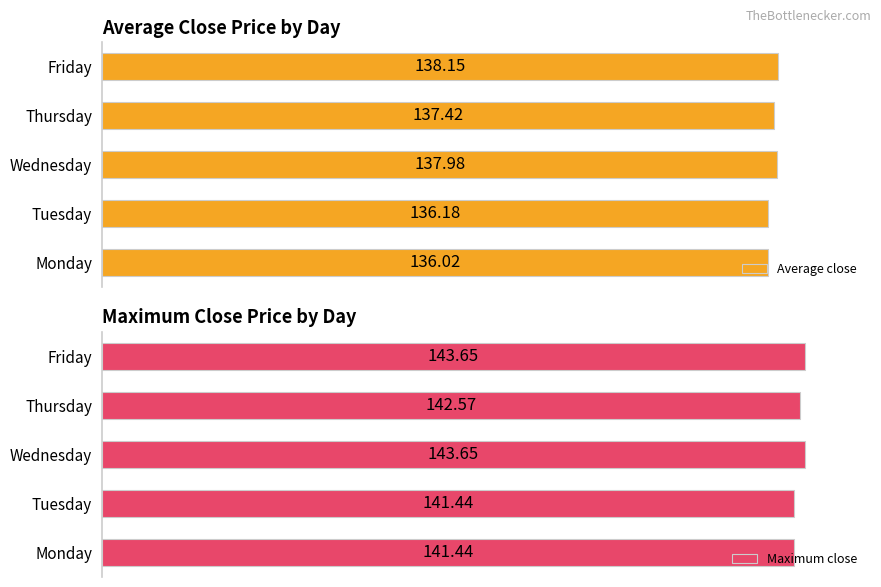

At which label does Average close reach its peak?

Friday